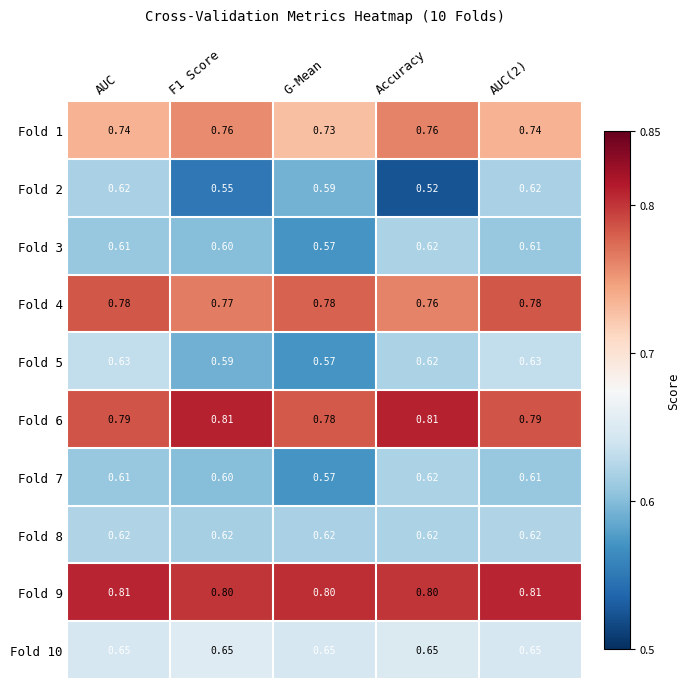

Is the value of Fold 8 at AUC greater than the value of Fold 1 at AUC?

No